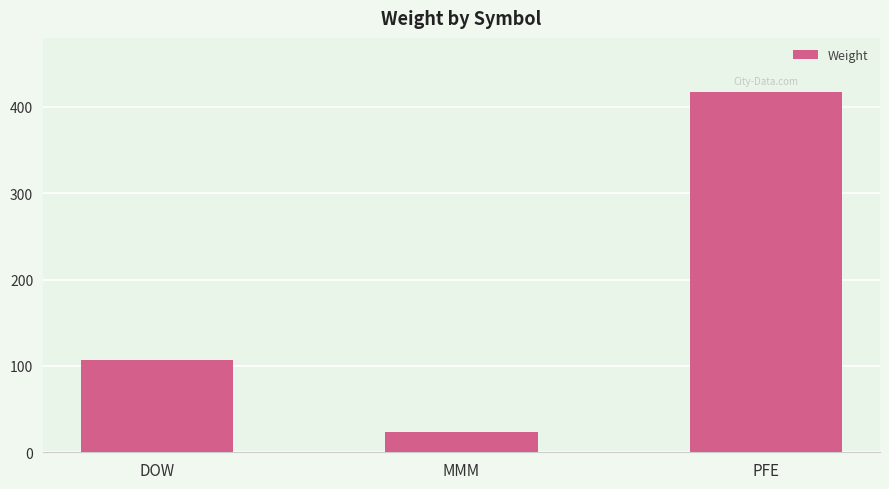

List the labels in order of value, largest first.

PFE, DOW, MMM